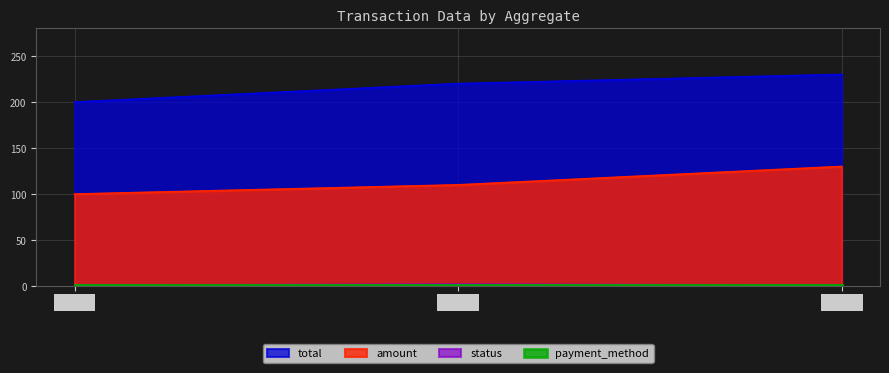

Reading left to right, extract all data points from this chart.

amount: 100	110	130
total: 200	220	230
status: 1	2	1